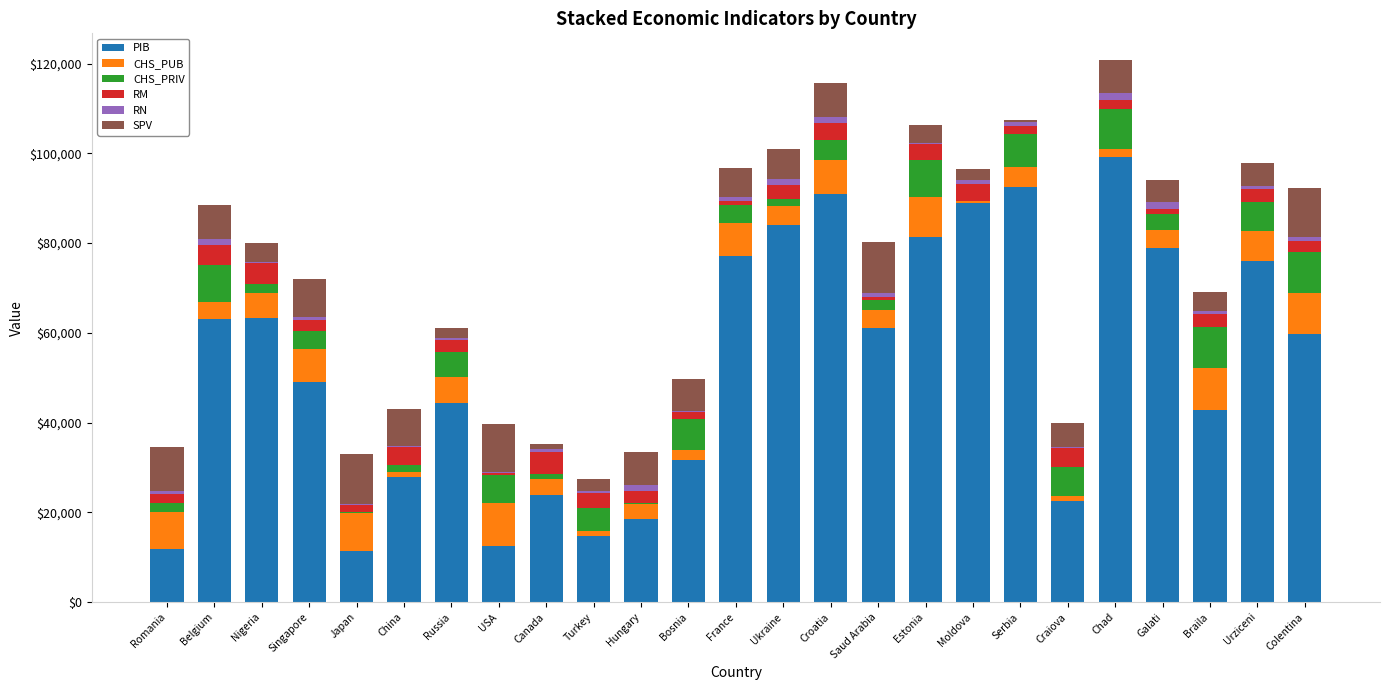

What is the highest value of the PIB series?

99122.2